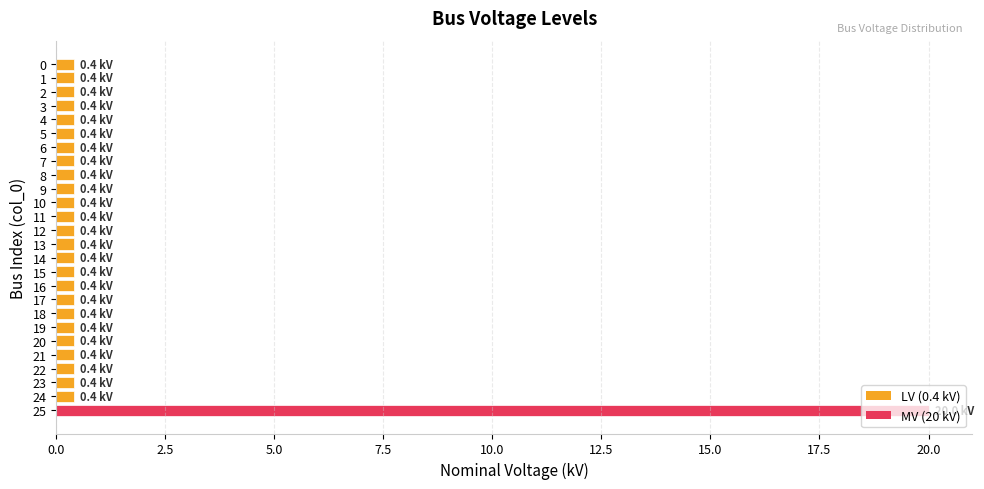

Are the bars grouped side by side (vs. stacked)?

No